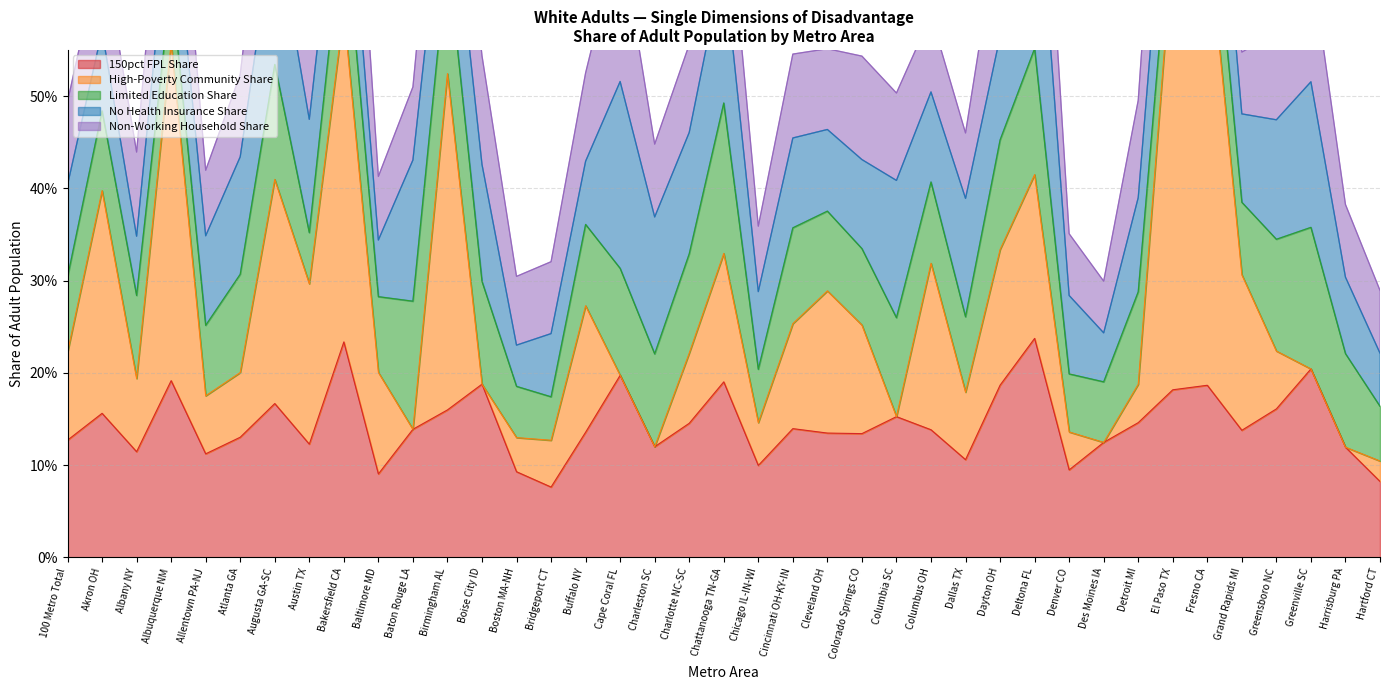

How many lines are shown in the chart?

5